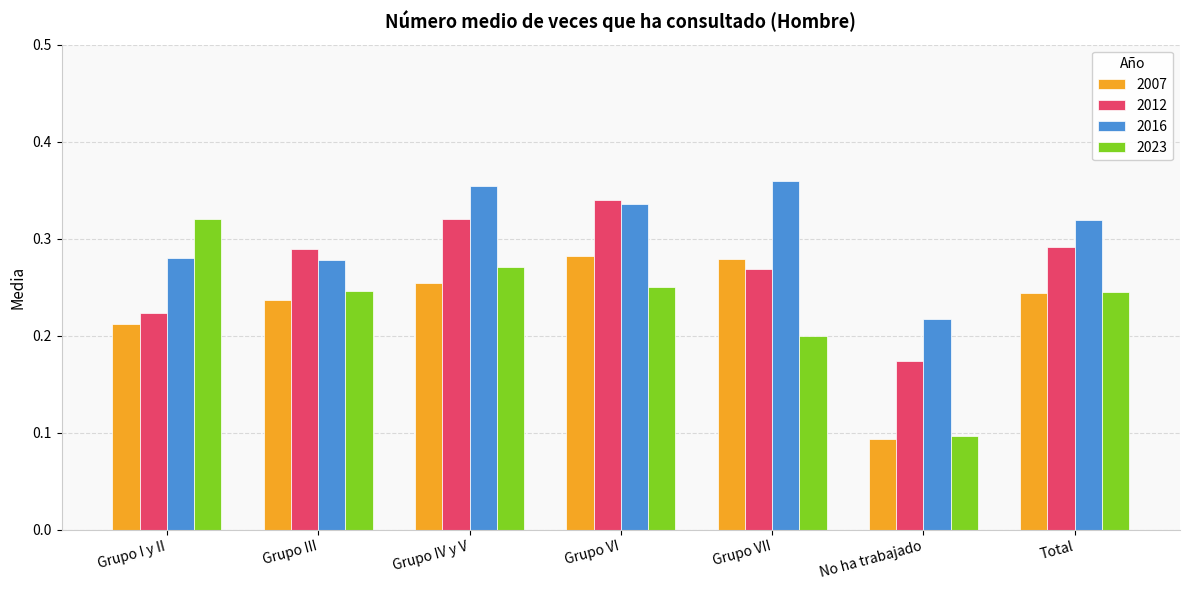

At which label does 2023 reach its peak?

Grupo I y II